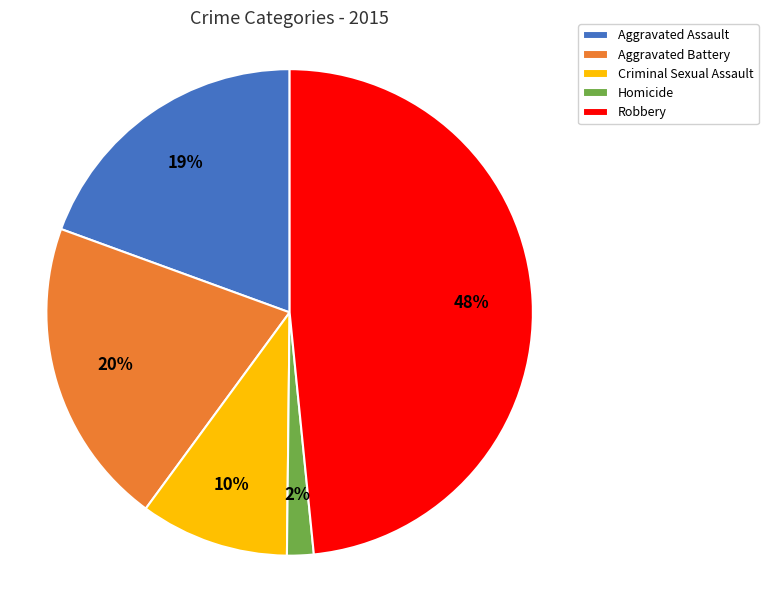

Rank the categories by value from highest to lowest.

Robbery, Aggravated Battery, Aggravated Assault, Criminal Sexual Assault, Homicide